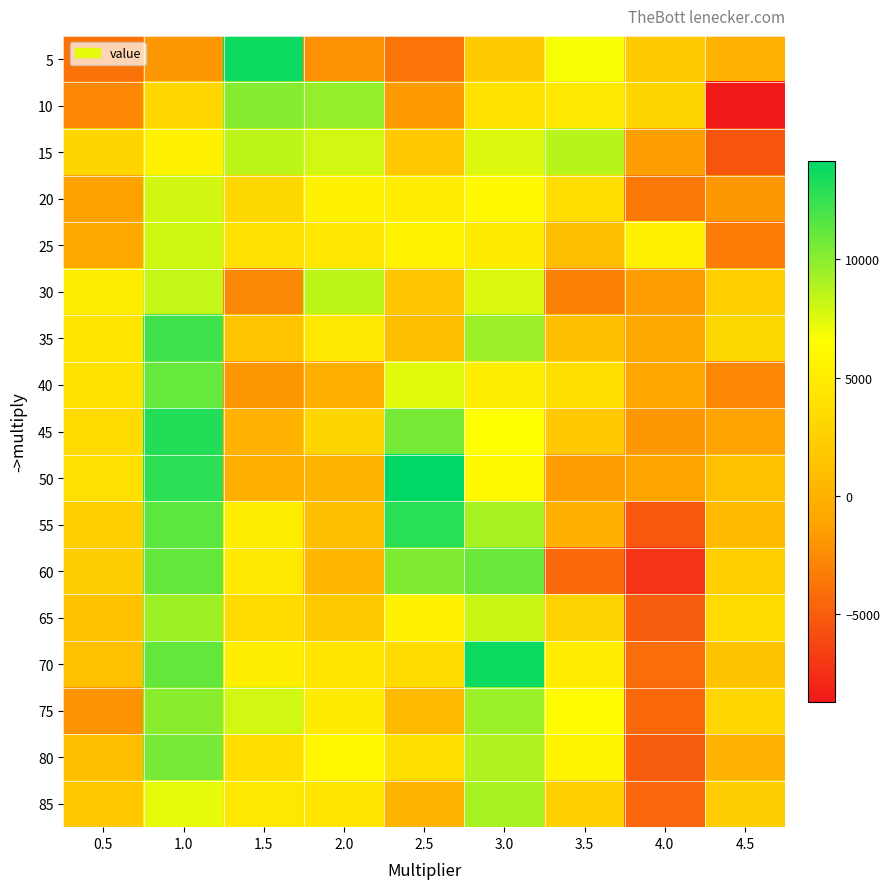

What is the difference between the highest and lowest values at 3.5?

13101